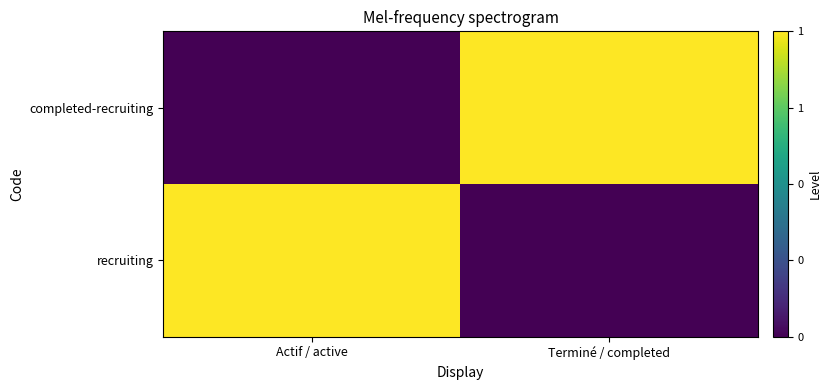

Reading left to right, extract all data points from this chart.

recruiting: Actif / active=1	Terminé / completed=0
completed-recruiting: Actif / active=0	Terminé / completed=1